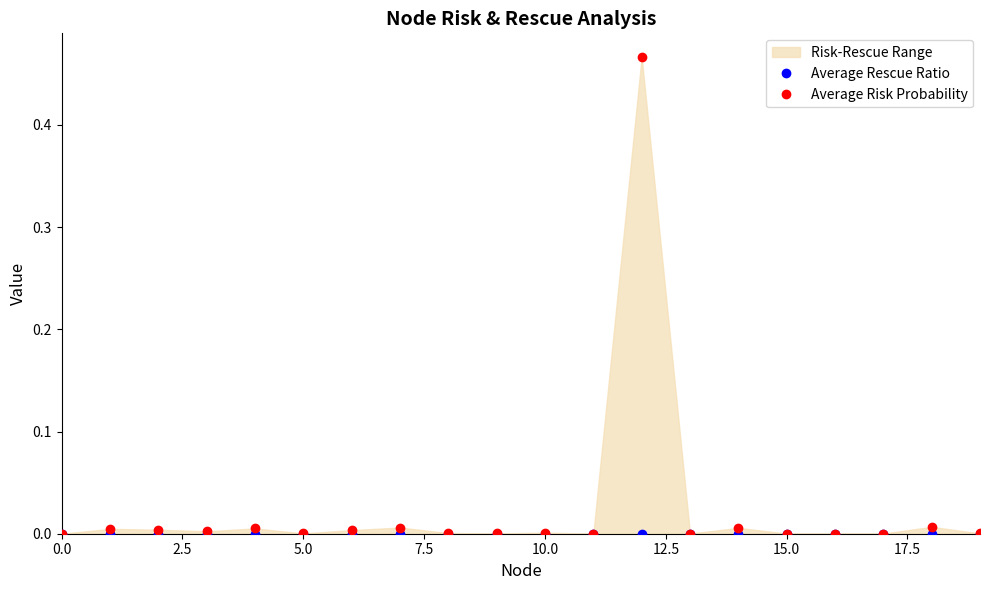

What position from the right is 0.0?

20